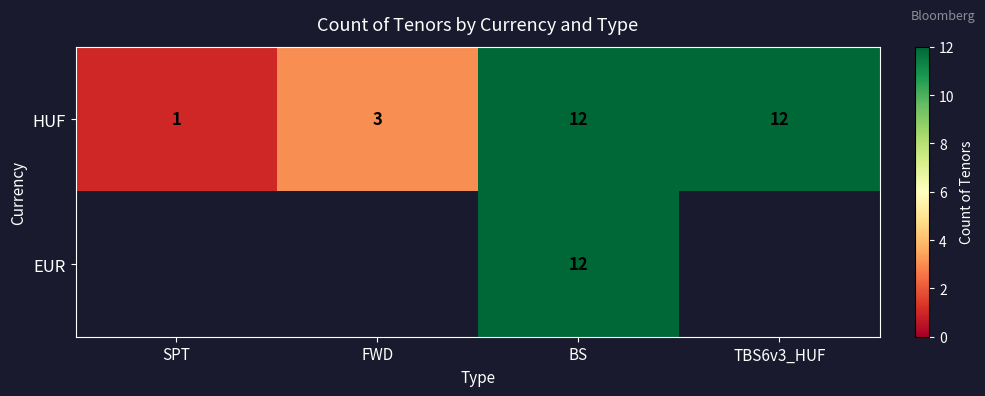

Which category has the highest value in the row_0 series?

BS